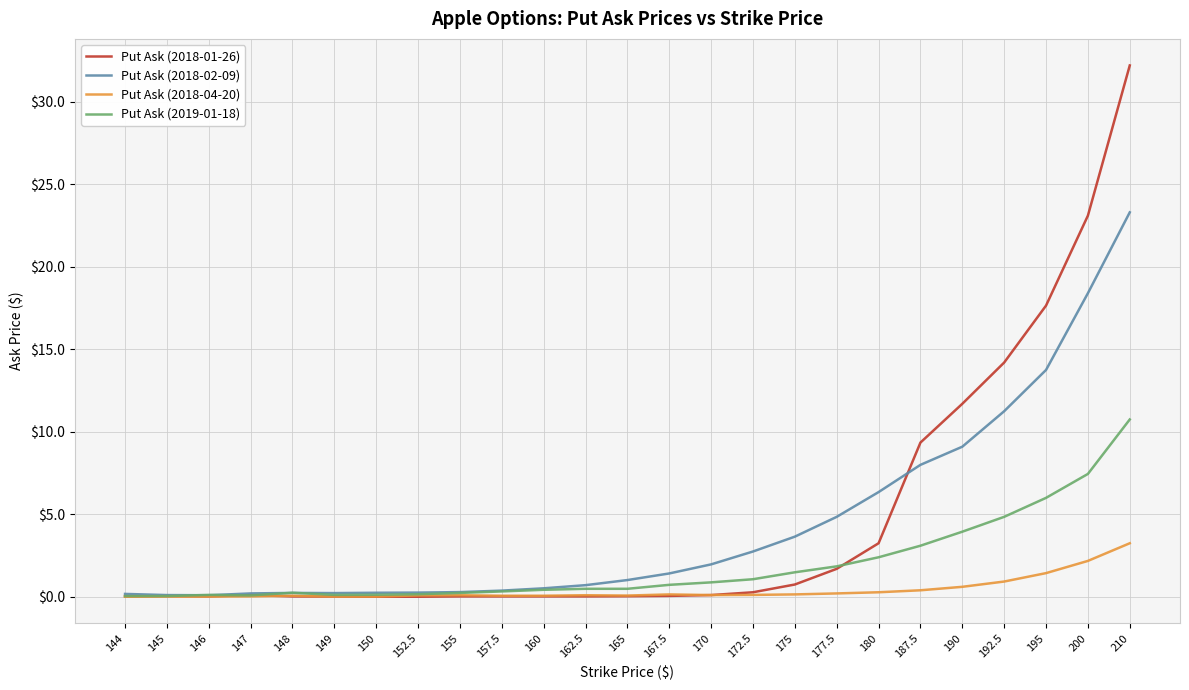

What is the difference between the maximum and minimum values in the Put Ask (2019-01-18) series?

10.7